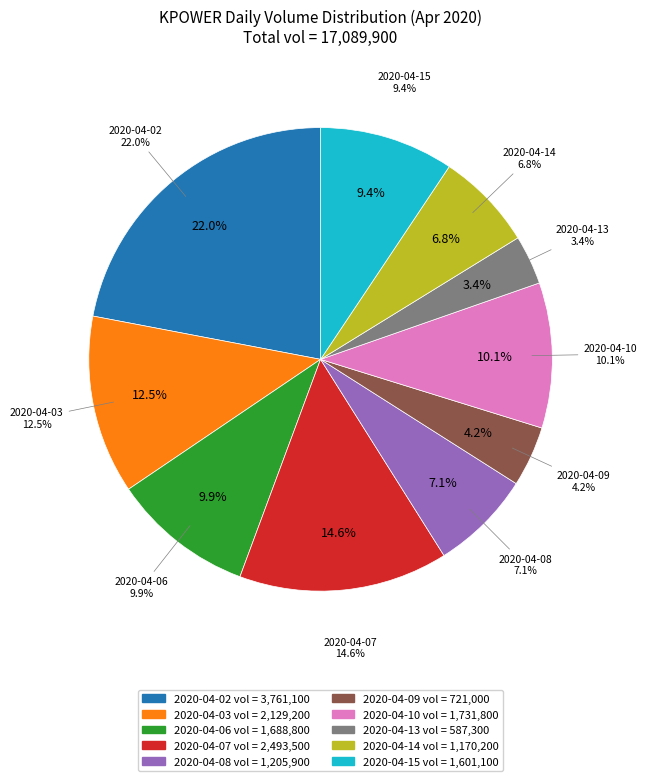

What is the change in value from 2020-04-13 to 2020-04-15?

+1013800